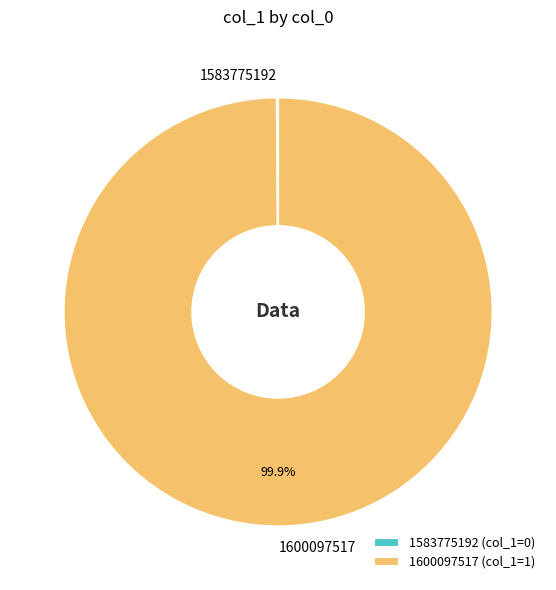

Does any single category account for the majority?

Yes